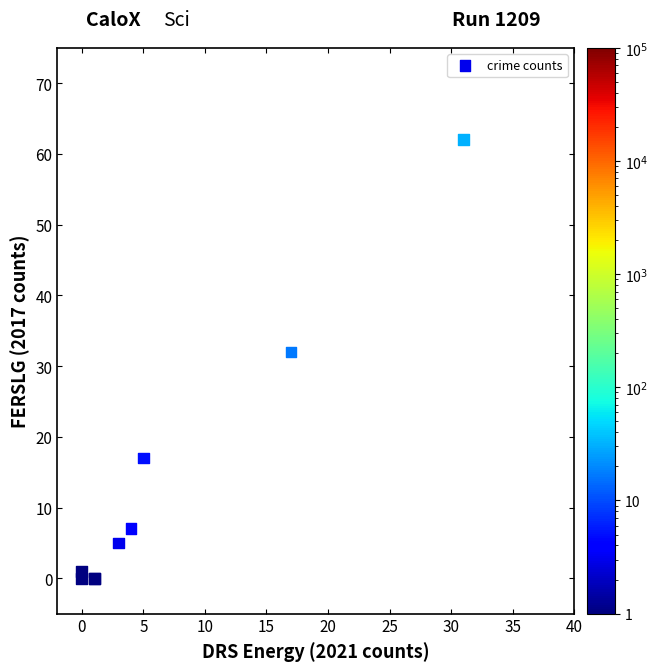

What Y value in the scatter plot is closest to 31?

32